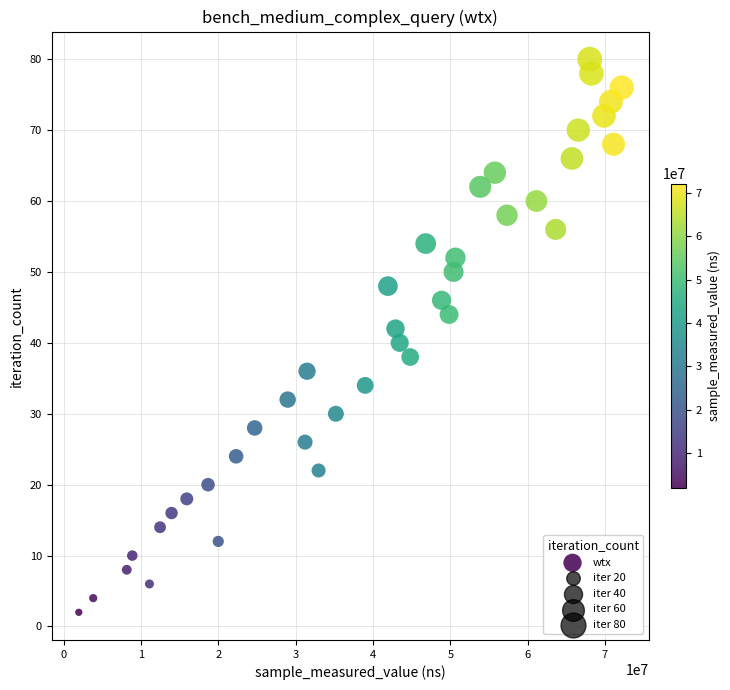

What is the range of Y values (max minus min)?

78